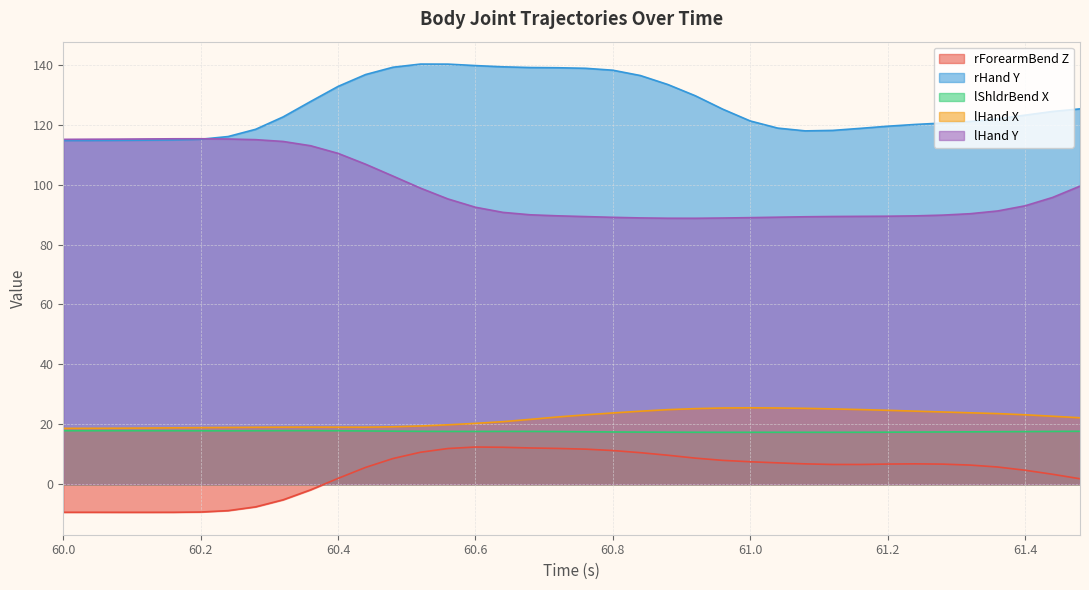

True or false: rHand_Y and lShldrBend_X intersect in this chart.

False